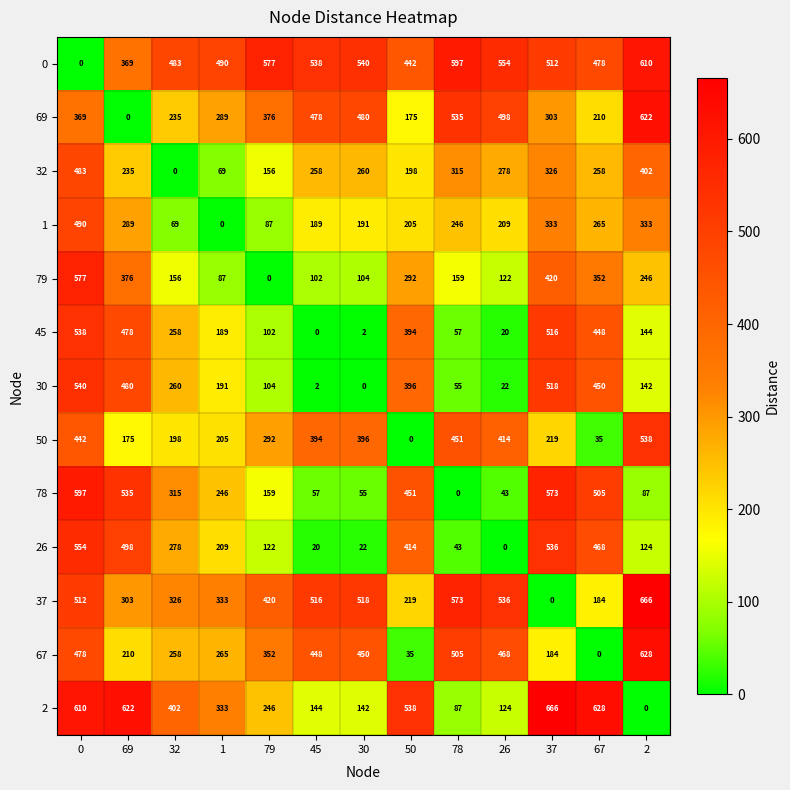

Is it true that 50 equals -309 at 50?

False